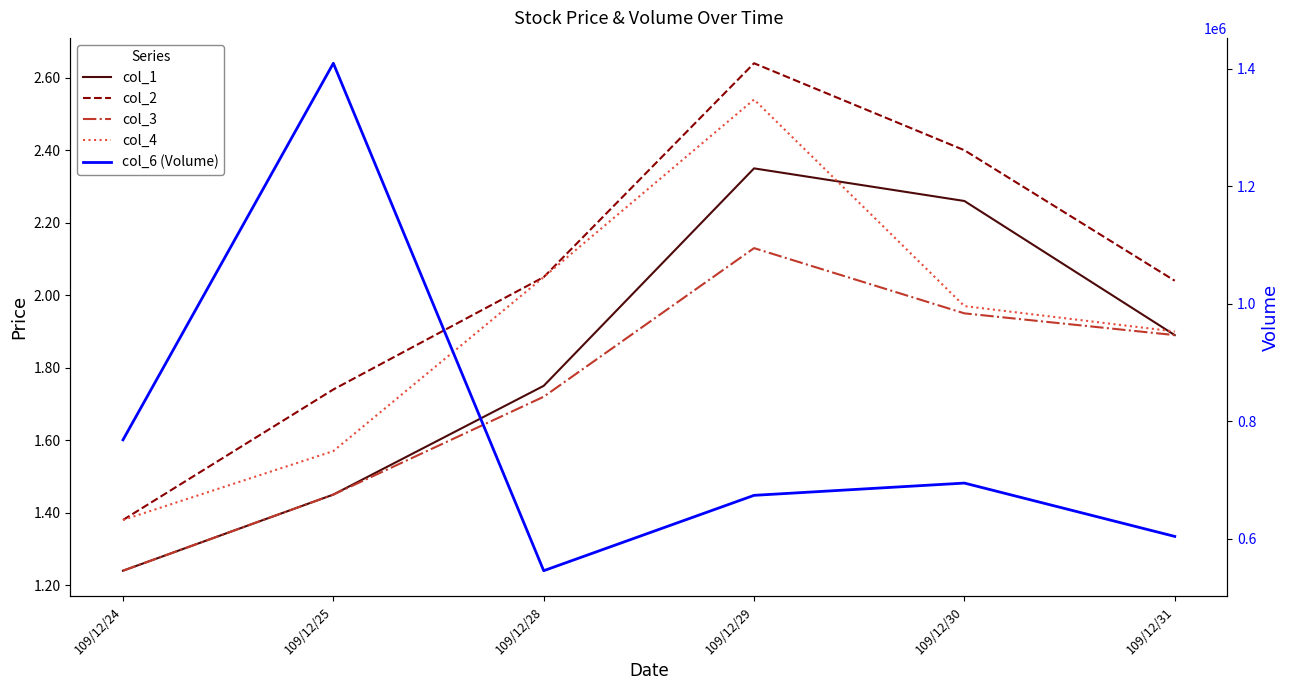

Which category has the lowest value in the col_3 series?

109/12/24